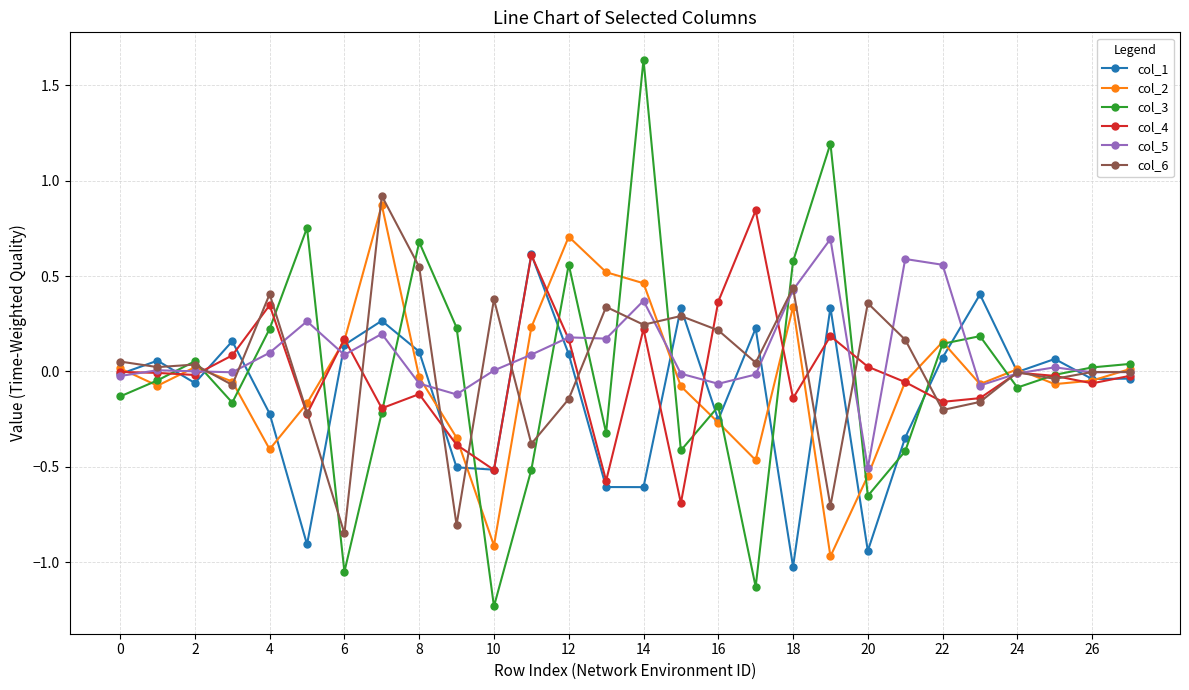

What is the smallest value displayed?

-1.2